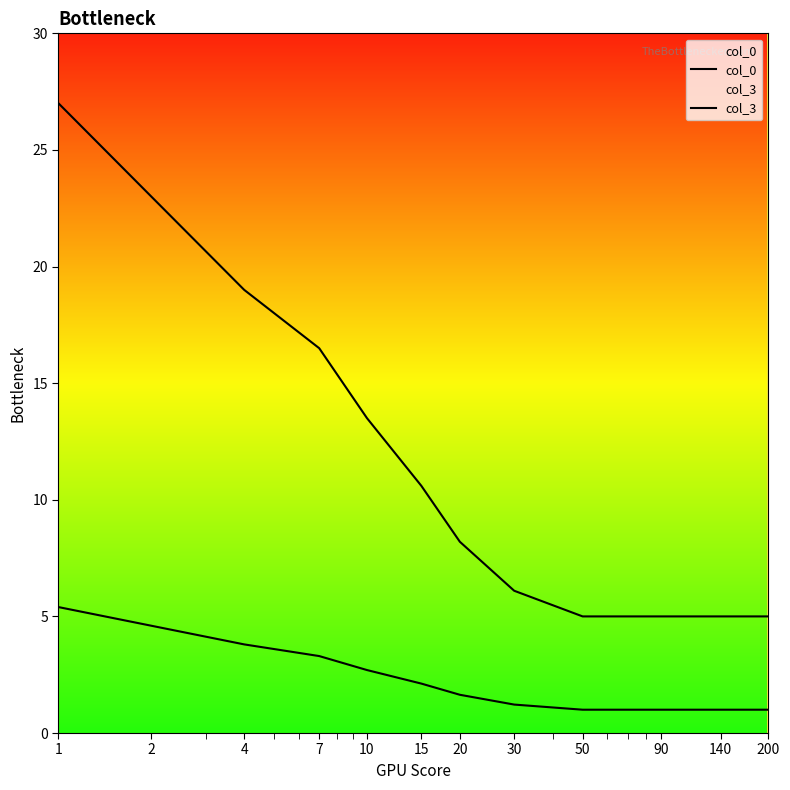

At which category does the chart reach its minimum across all series?

50